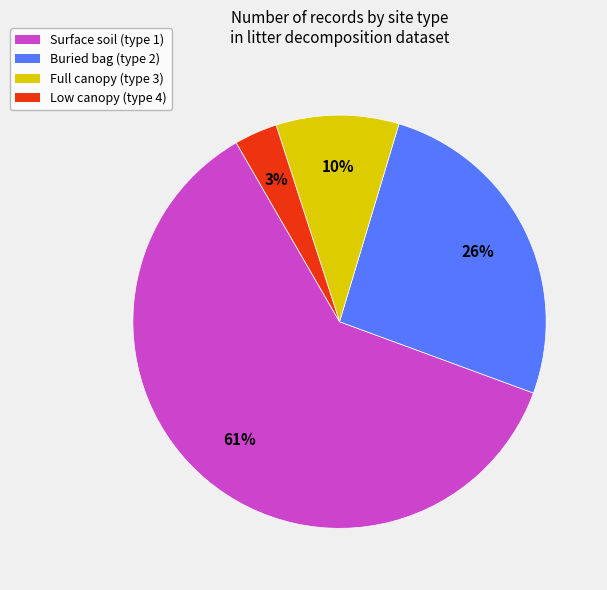

To the nearest percent, what is the average slice percentage?

25%